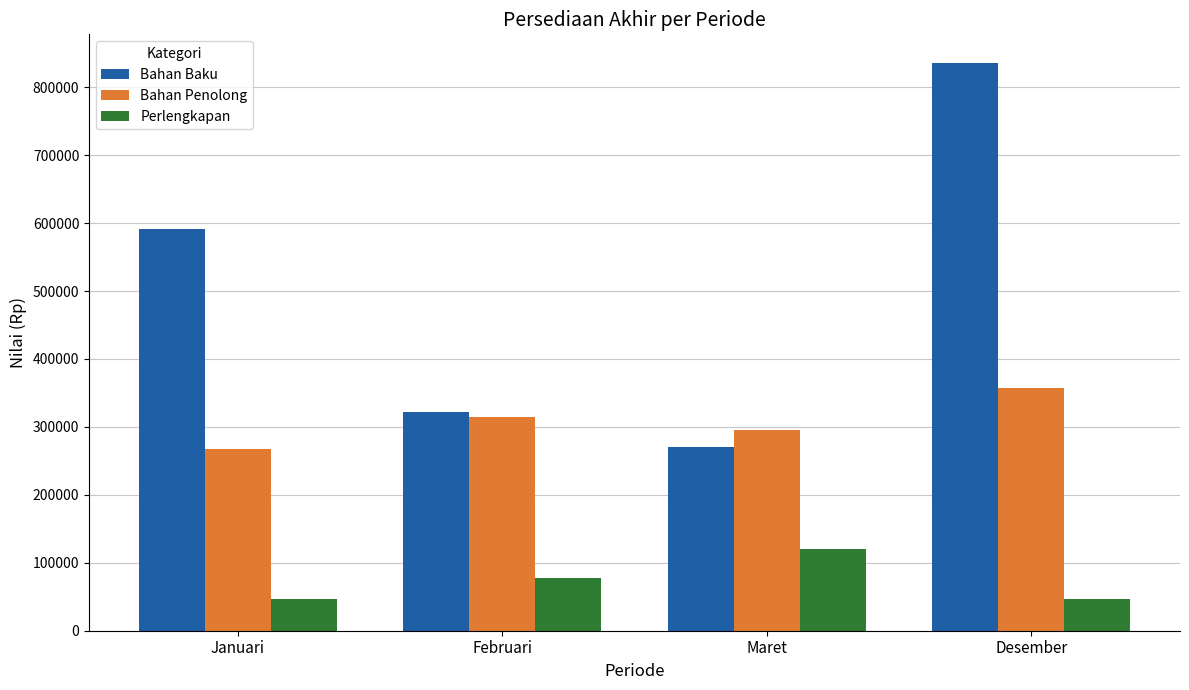

Are the bars horizontal?

No